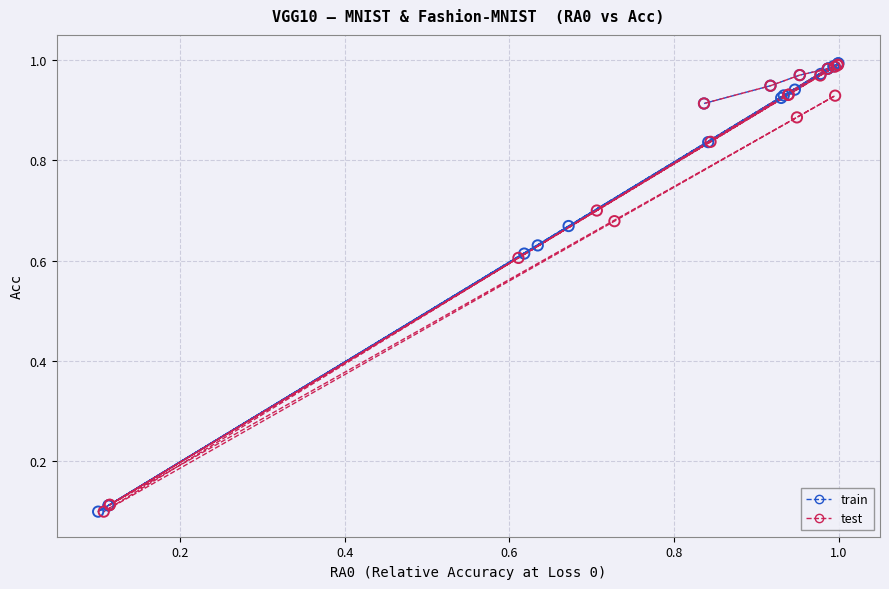

Which series has the largest Y range (max minus min)?

train